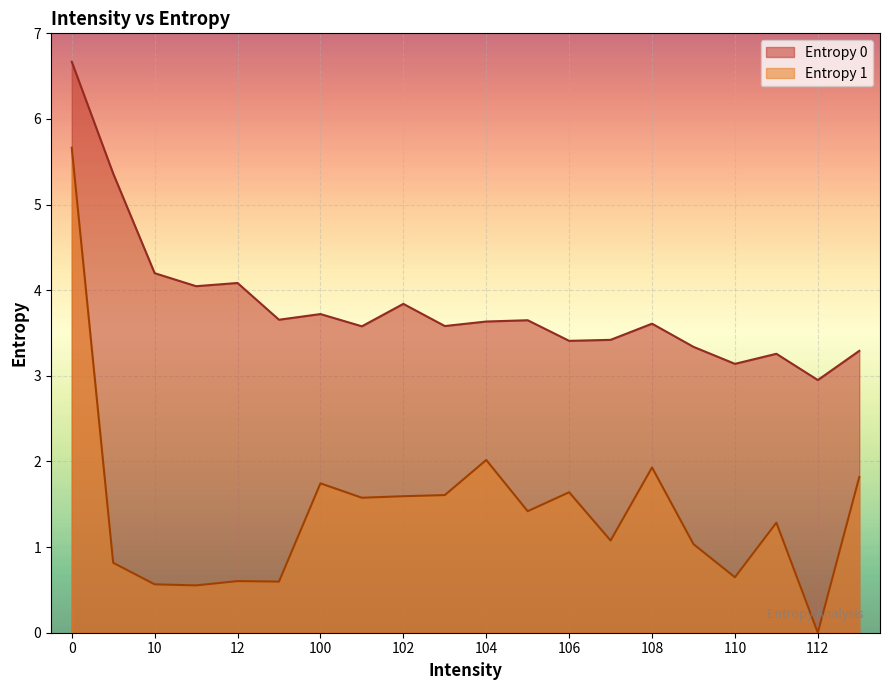

Which series changed the most between 13 and 109?

Entropy 1